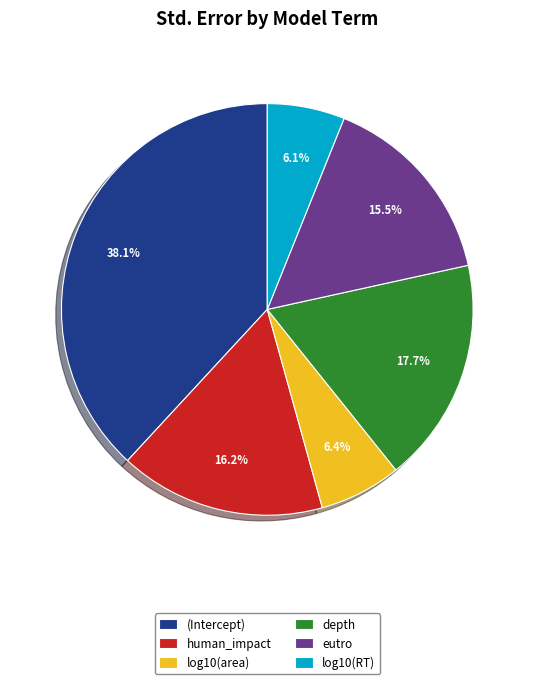

Which slice is the largest?

(Intercept)